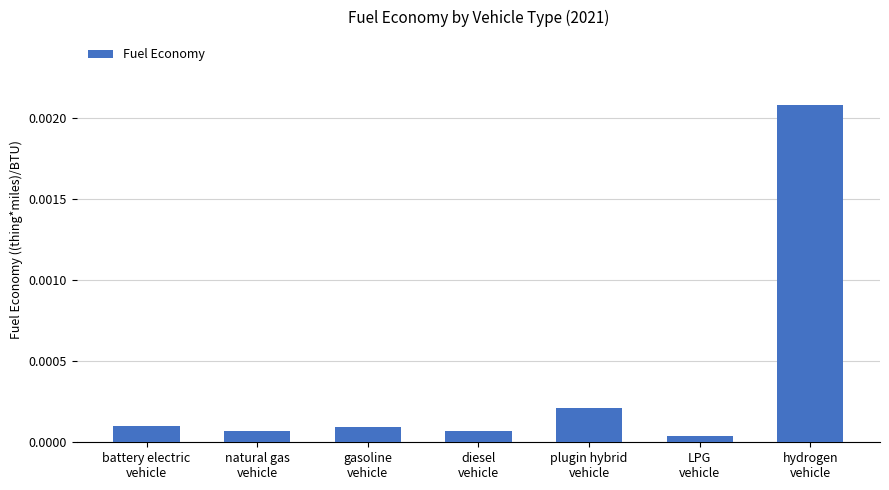

Does the chart contain stacked bars?

No